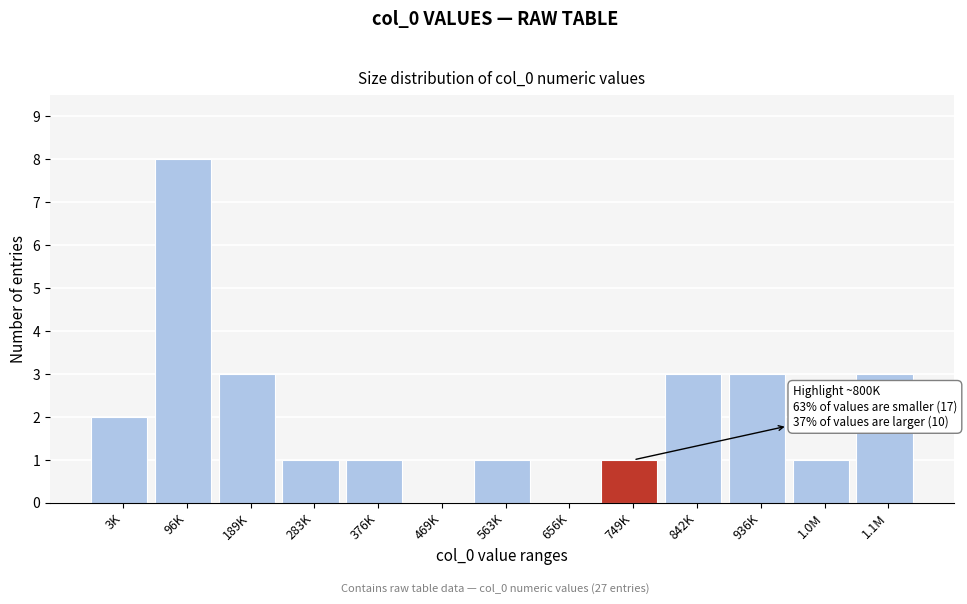

Reading left to right, transcribe all the data shown in this chart.

3K=2	96K=8	189K=3	283K=1	376K=1	469K=0	563K=1	656K=0	749K=1	842K=3	936K=3	1.0M=1	1.1M=3